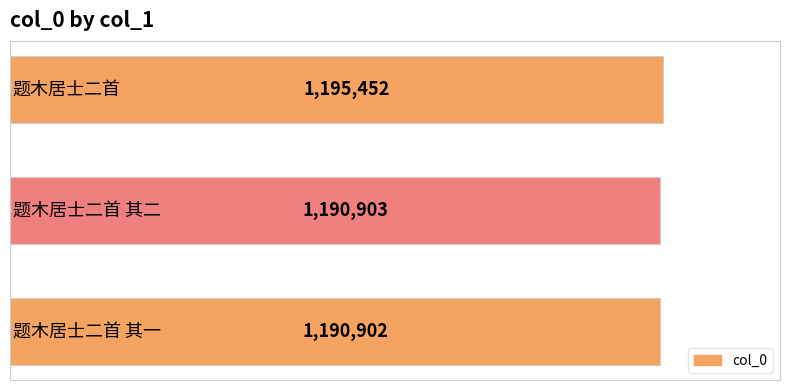

What is the average value?

1192419